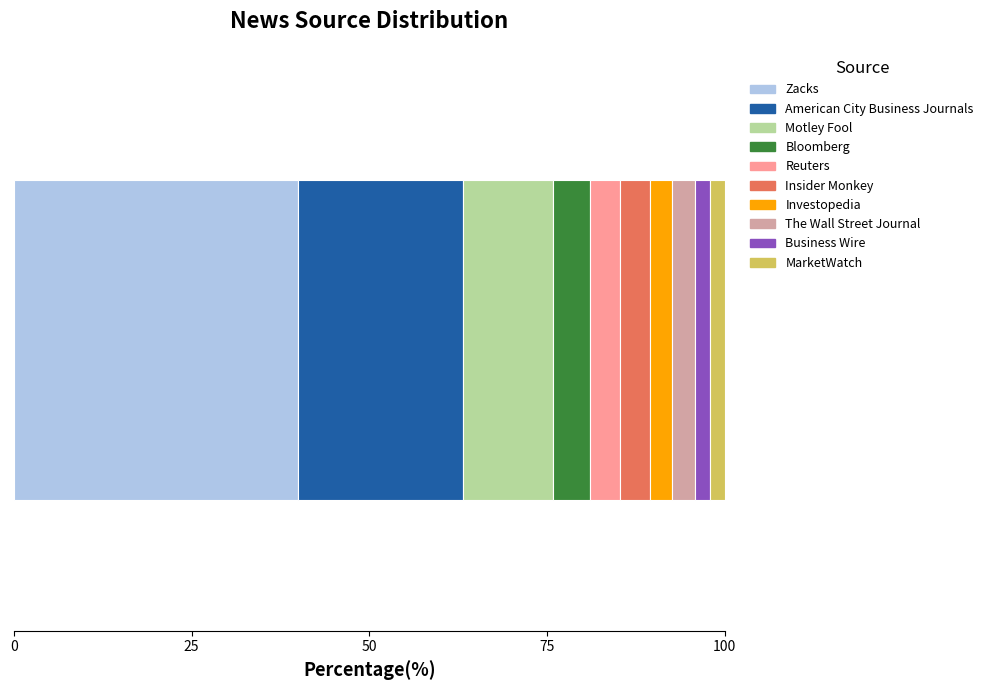

What is the minimum value for Zacks?

40.0